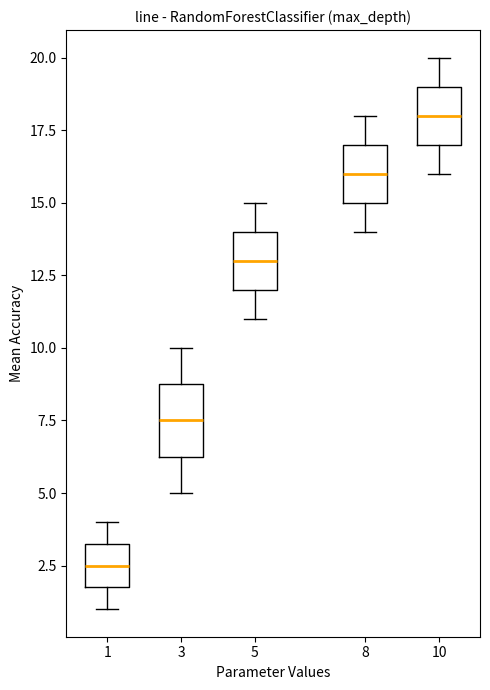

Which box has the highest median line?

10